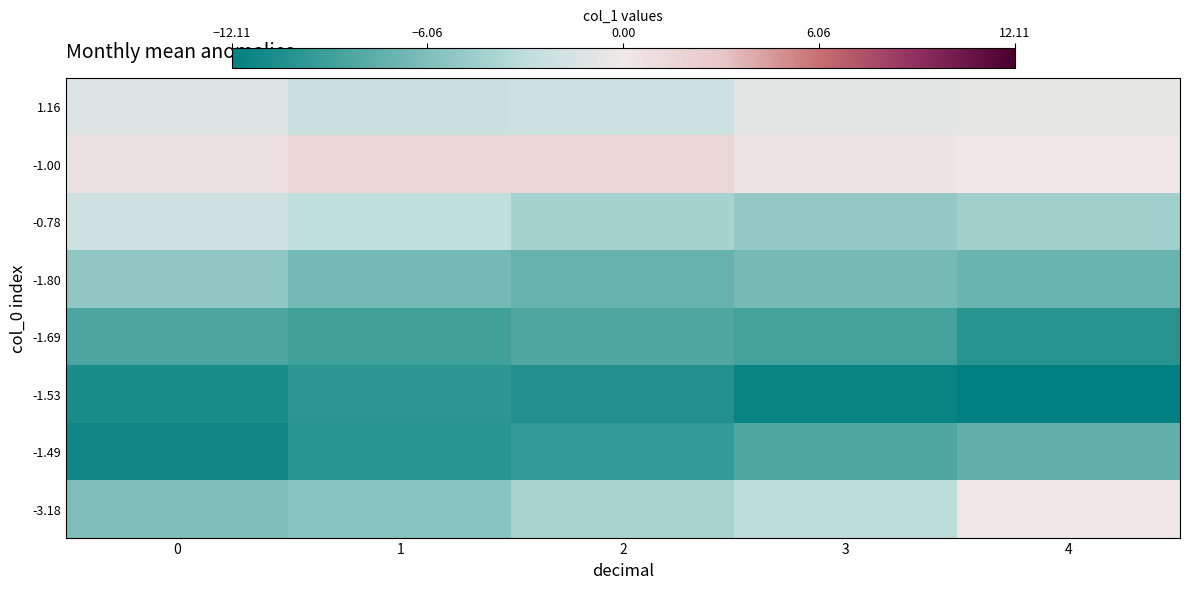

Reading left to right, list all the values displayed in this chart.

1.16: 0=-1.3	1=-2.3	2=-2.1	3=-0.7	4=-0.6
-1.00: 0=0.7	1=1.8	2=1.7	3=0.4	4=0.1
-0.78: 0=-2.0	1=-2.9	2=-4.2	3=-5.0	4=-4.5
-1.80: 0=-5.2	1=-6.6	2=-7.2	3=-6.5	4=-7.1
-1.69: 0=-8.5	1=-9.0	2=-8.3	3=-8.8	4=-10.2
-1.53: 0=-10.8	1=-10.0	2=-10.4	3=-11.6	4=-12.1
-1.49: 0=-11.4	1=-10.2	2=-9.6	3=-8.3	4=-7.4
-3.18: 0=-6.1	1=-5.5	2=-4.1	3=-3.2	4=0.0